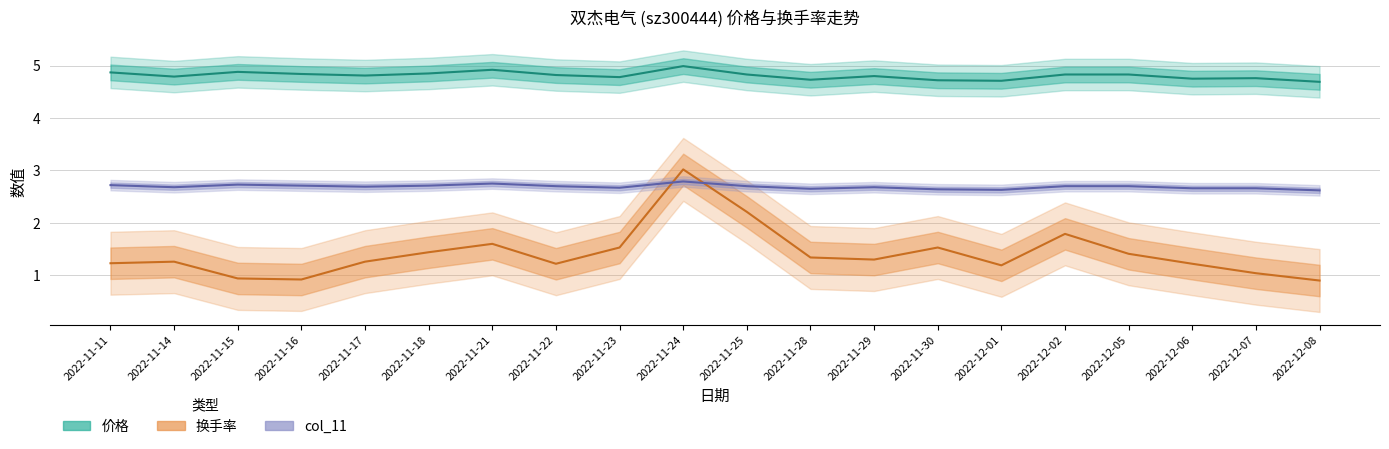

What position from the left is 2022-11-16?

4